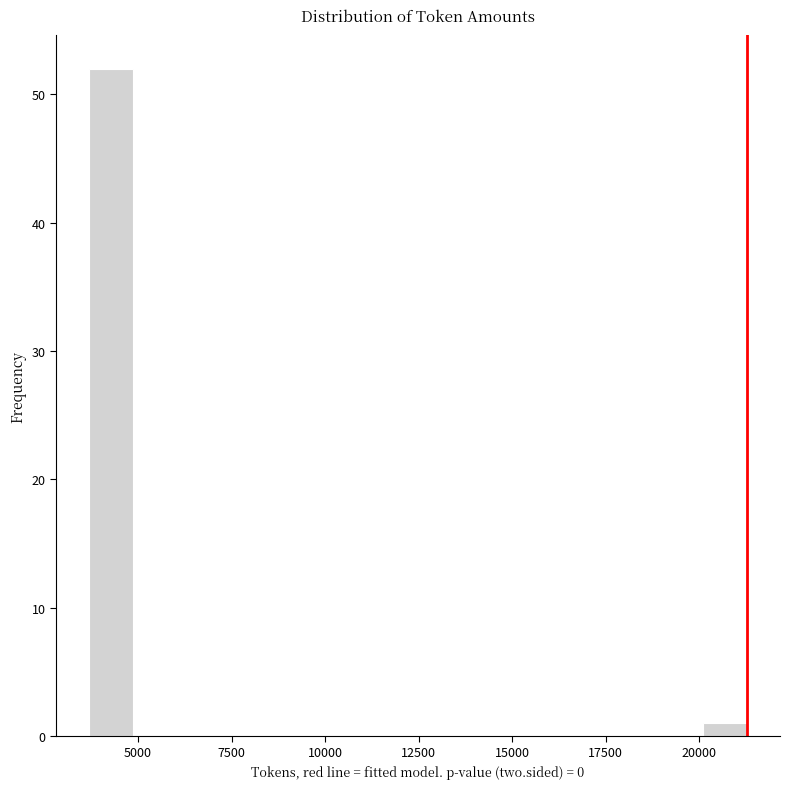

Read against the x-axis, roughly where is the centre of the tallest bar?

4500